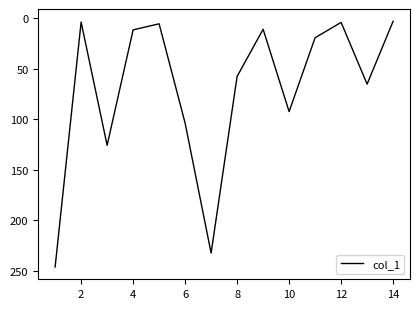

What is the difference between the maximum and minimum values?

243.3